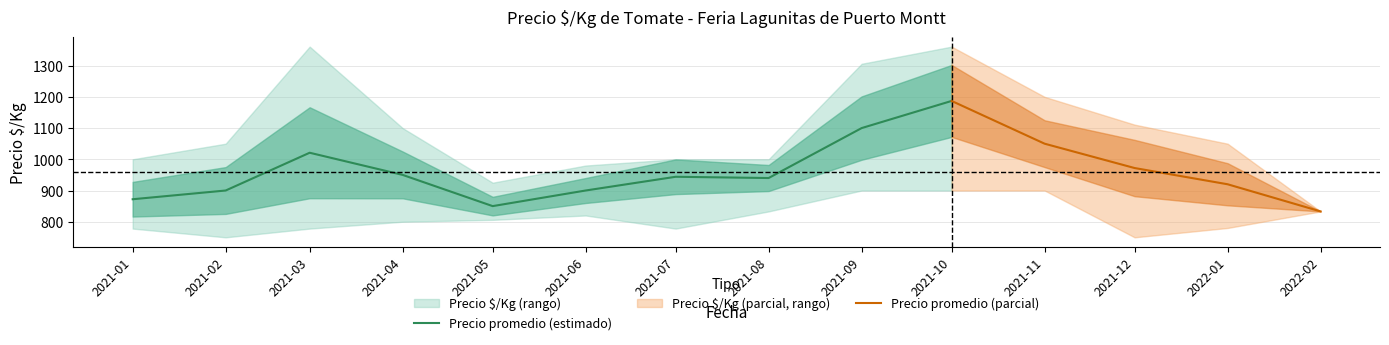

True or false: Precio_max and Precio_min intersect in this chart.

False